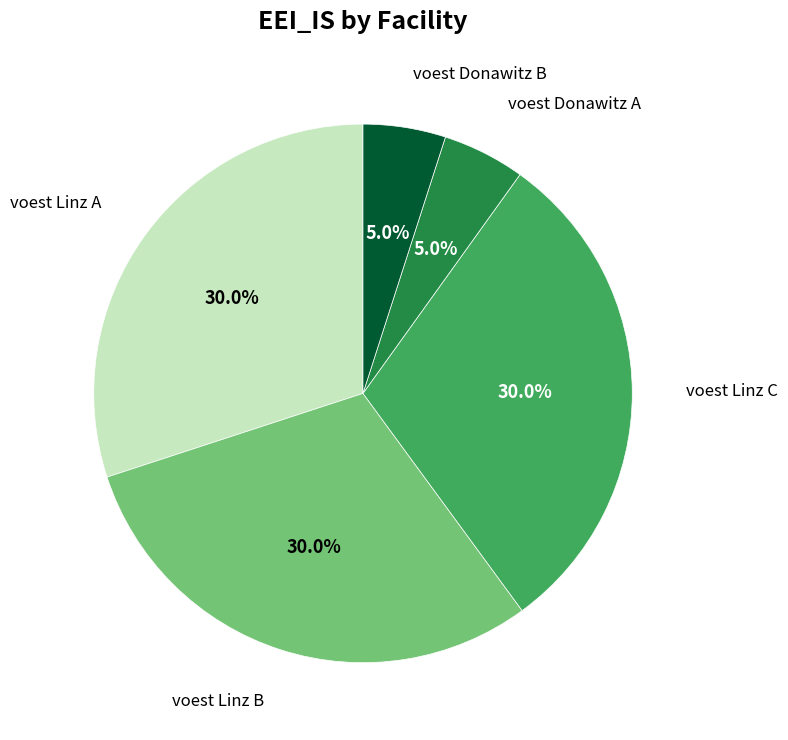

Does any single category account for the majority?

No